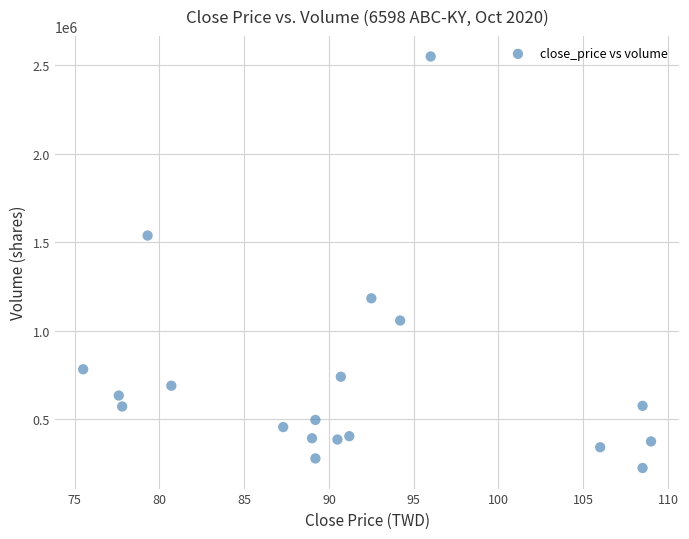

What is the range of Y values (max minus min)?

2328251